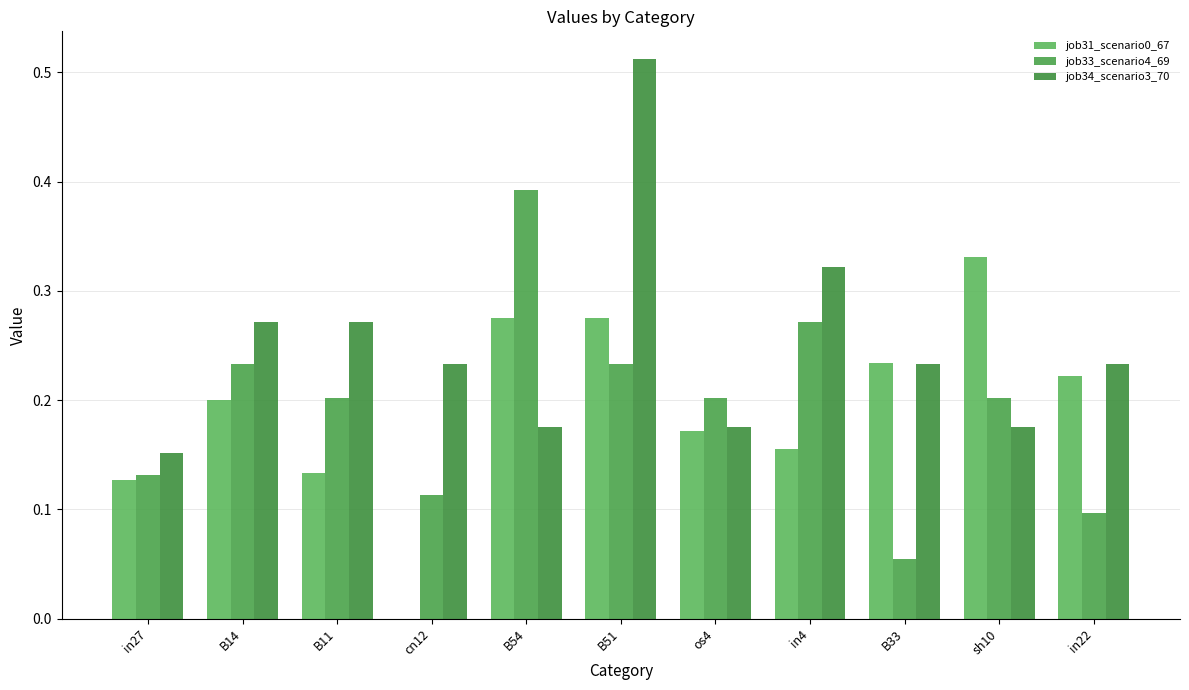

What is the label of the 4th bar from the left?

cn12